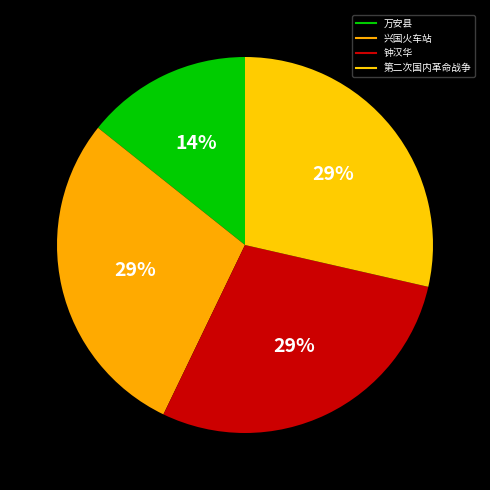

The 钟汉华 slice represents 23% of the pie. True or false?

False